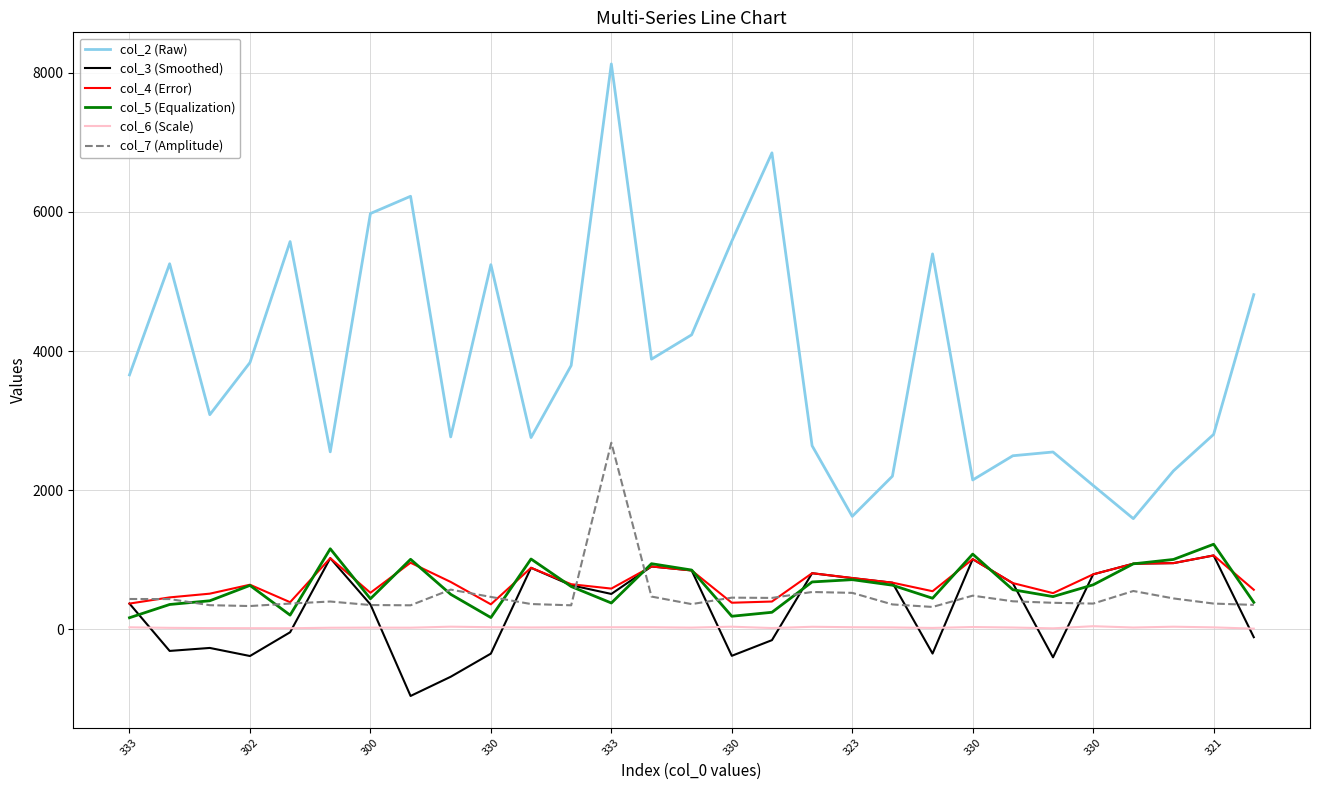

True or false: col_2 (Raw) and col_4 (Error) cross at least once.

False